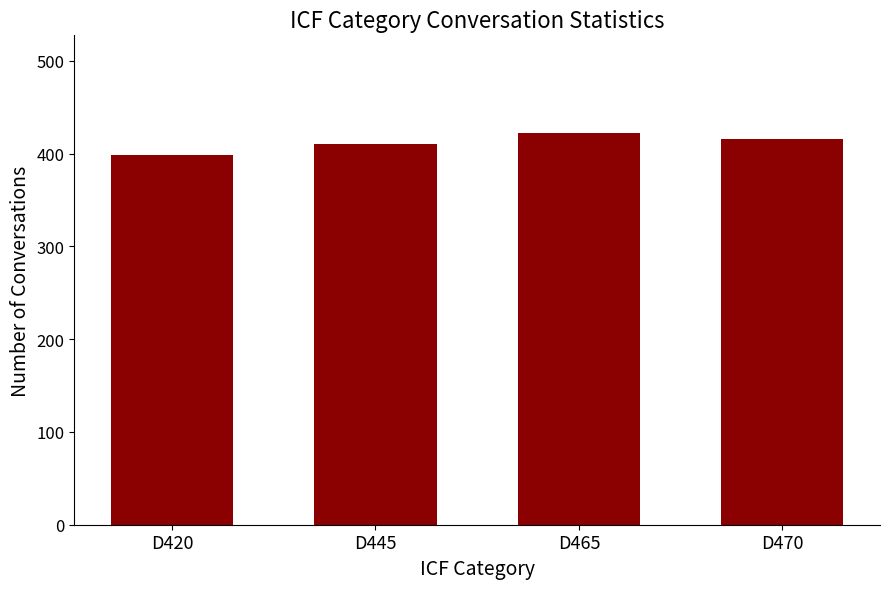

How many values are below 416?

2